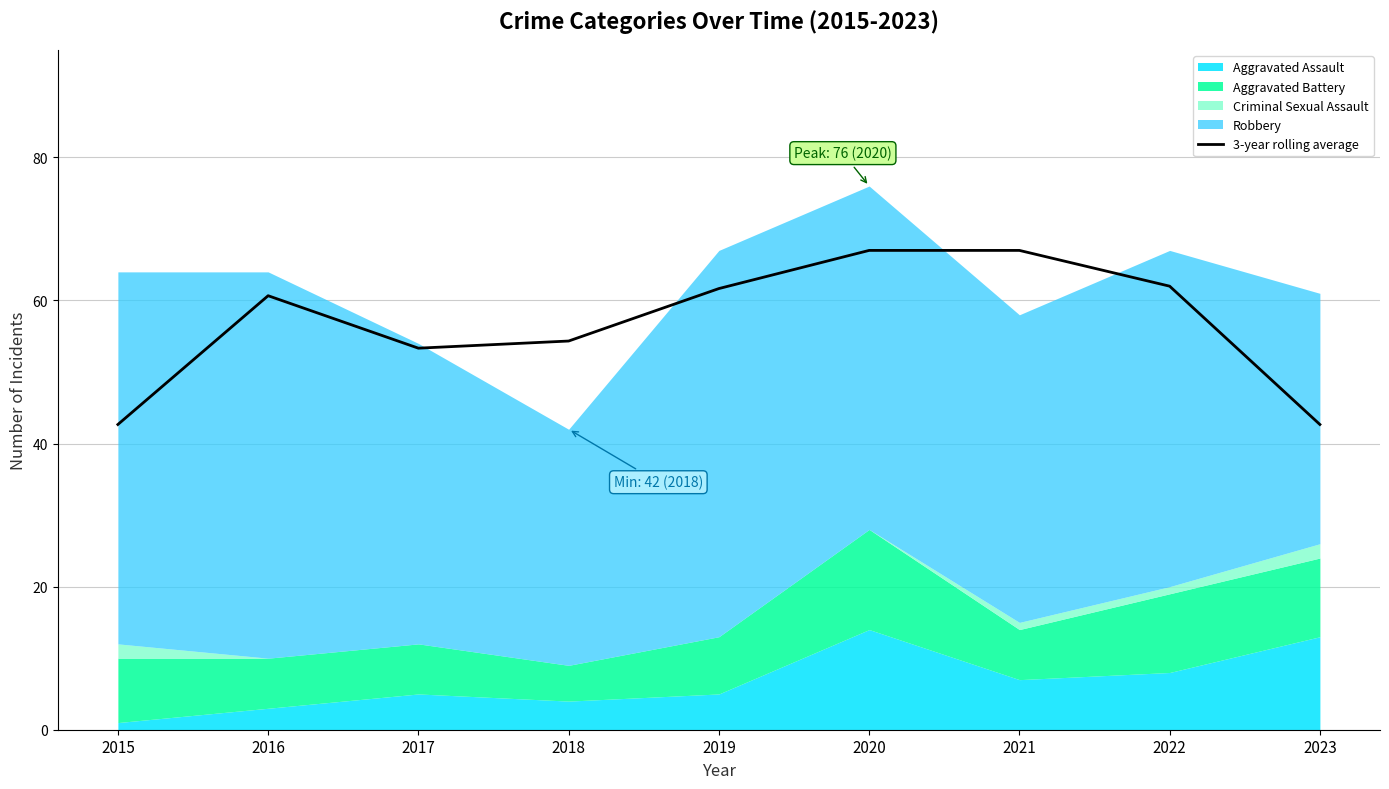

Reading left to right, extract all data points from this chart.

42.7	60.7	53.3	54.3	61.7	67.0	67.0	62.0	42.7